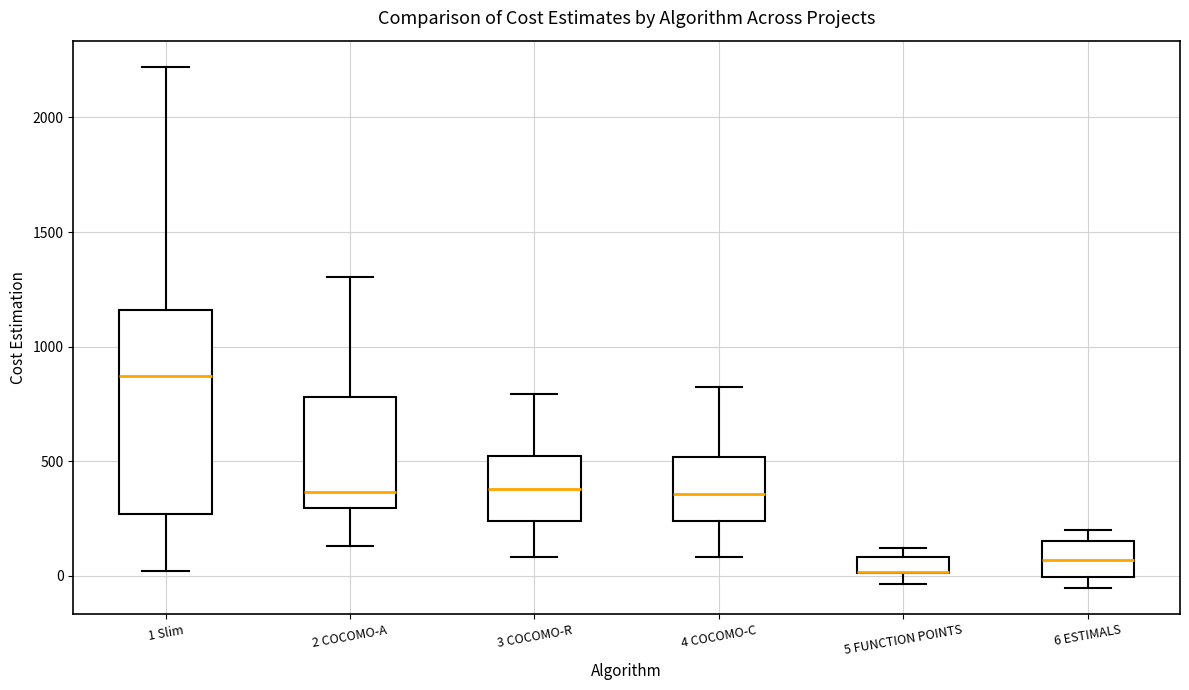

Comparing the boxes themselves (not the whiskers), which one is the tallest?

1 Slim